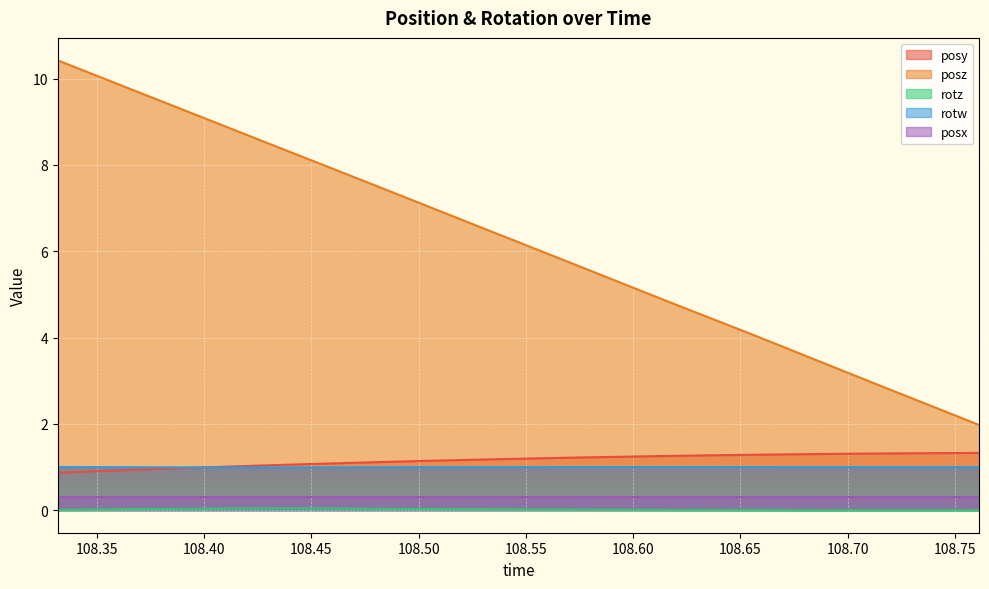

What is the spread (max minus min) of values at 108.4141?

8.8